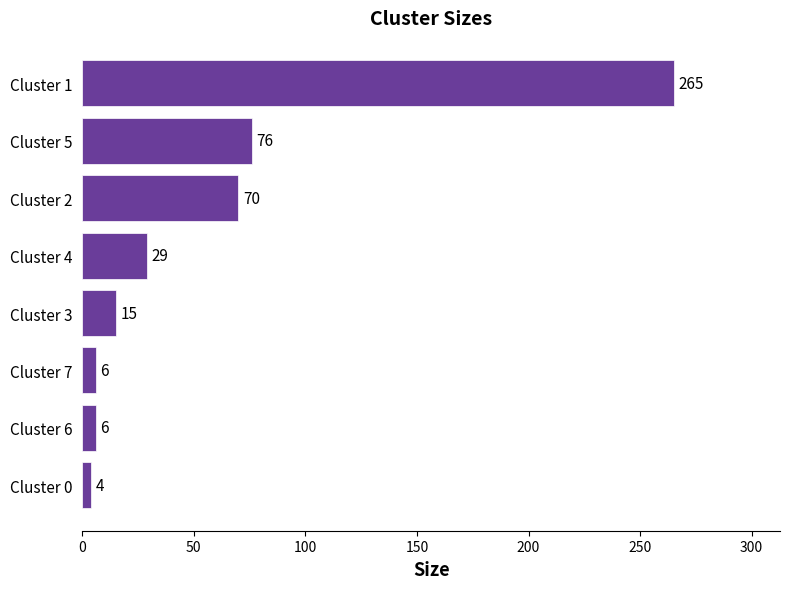

What is the difference between the maximum and second lowest values?

259